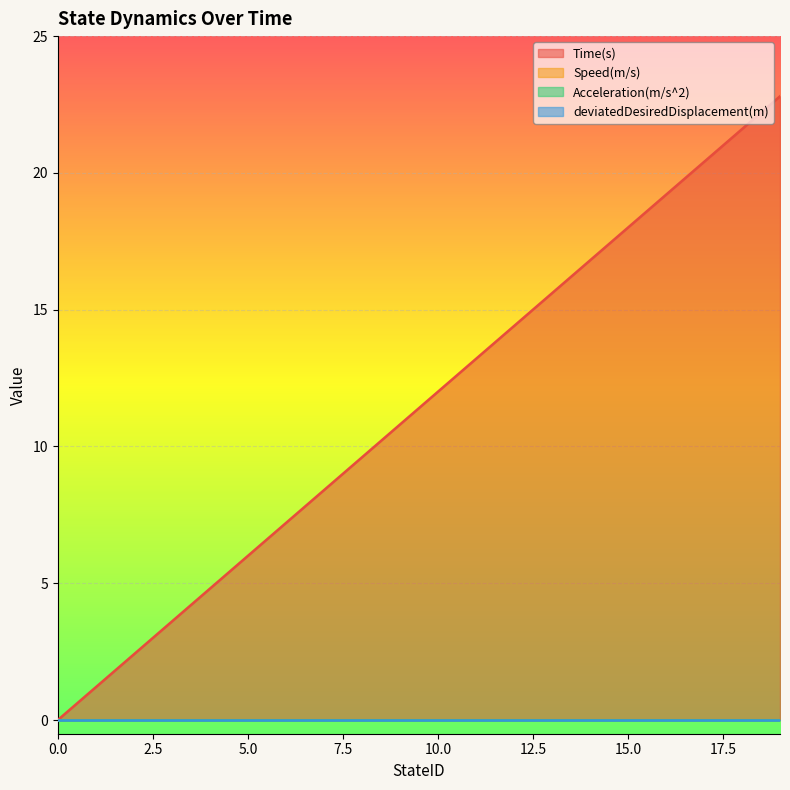

Is the value of Acceleration(m/s^2) at 6 greater than the value of Speed(m/s) at 7?

No